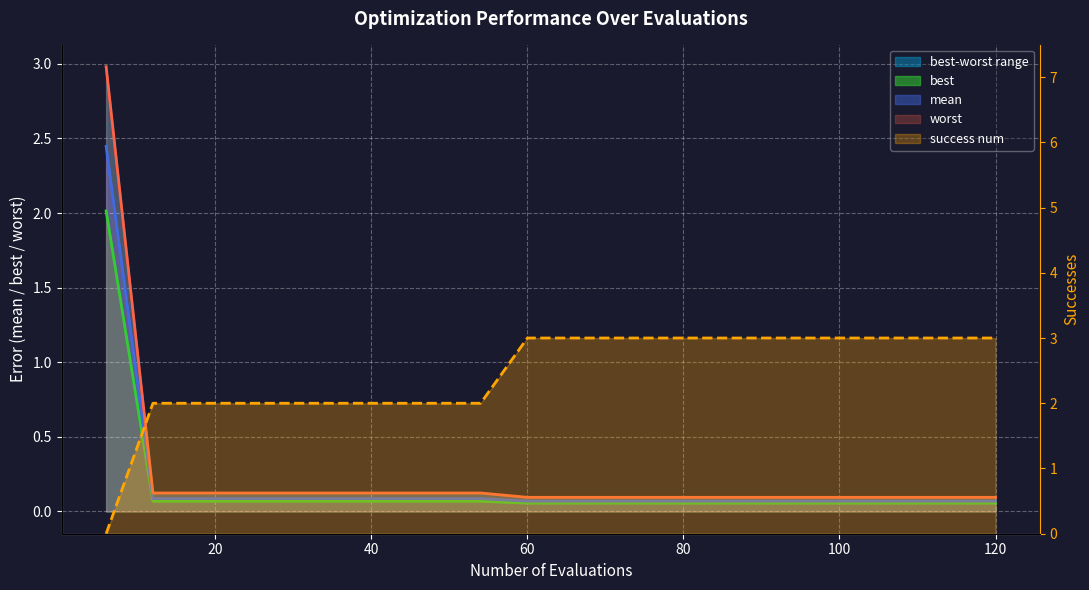

What is the value of the worst point at the 9th from the left?

0.1